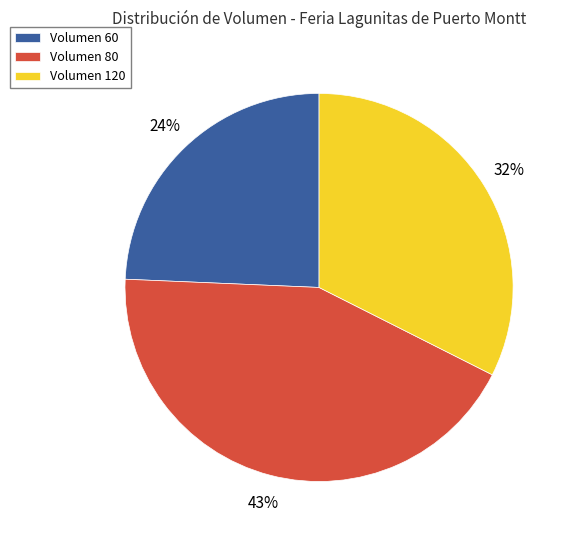

Which has a higher value, Volumen 80 or Volumen 120?

Volumen 80